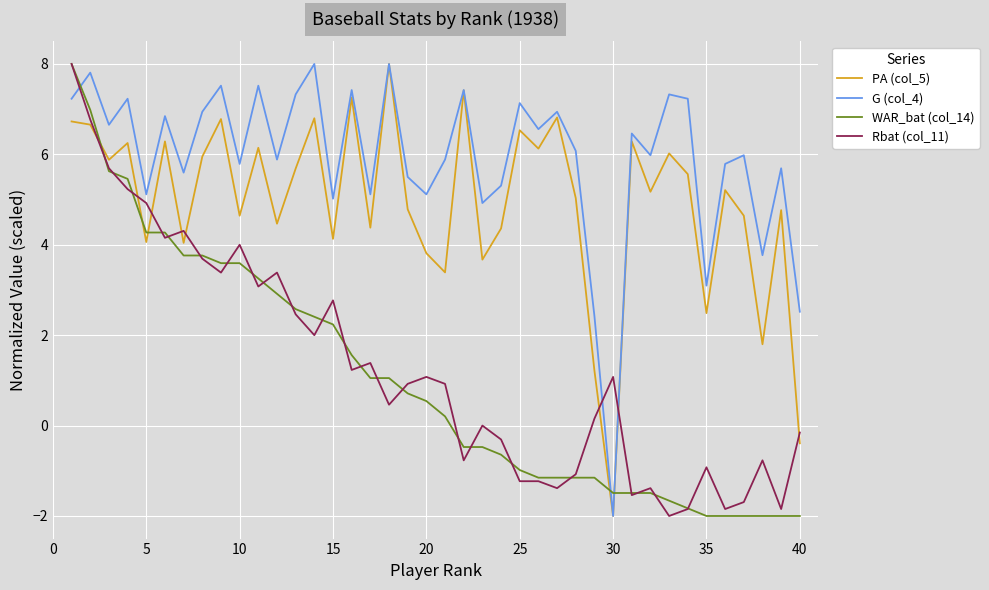

What is the difference between the maximum and minimum values in the WAR_bat (col_14) series?

10.0